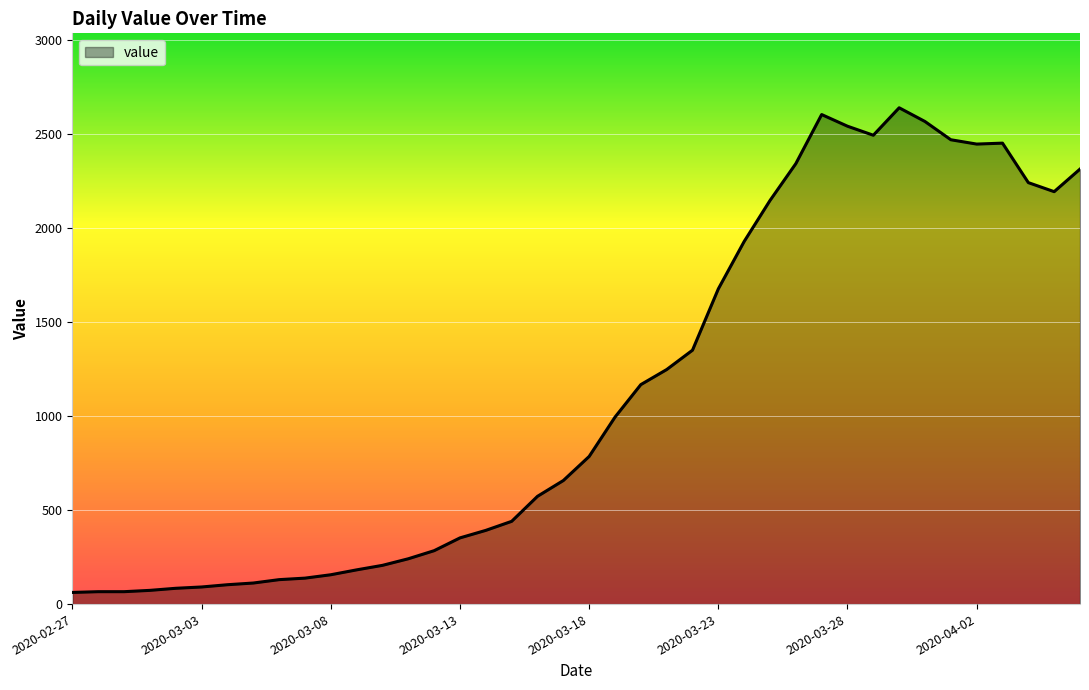

What is the smallest value displayed?

62